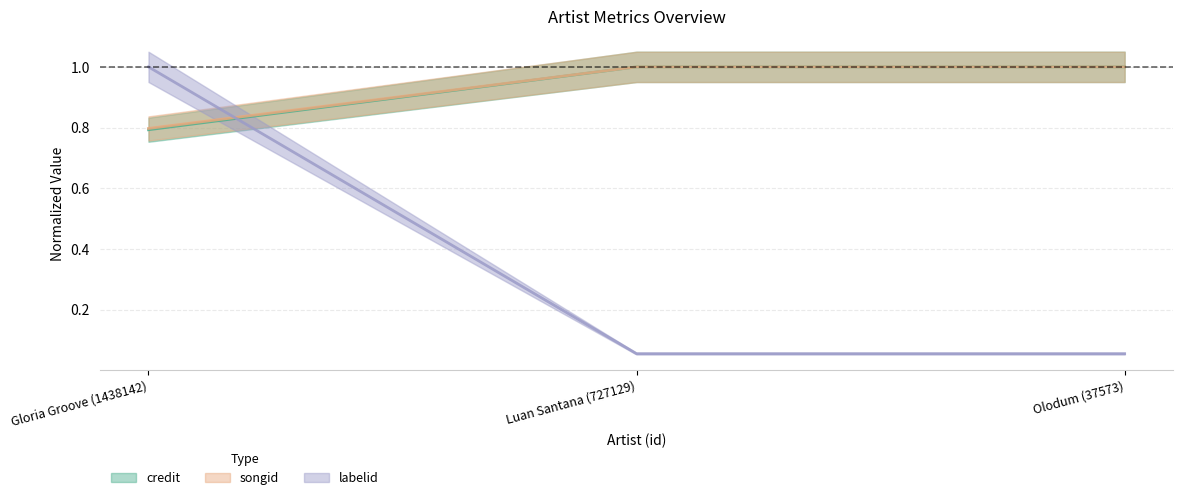

What is the difference between the songid values at Olodum (37573) and Gloria Groove (1438142)?

0.2